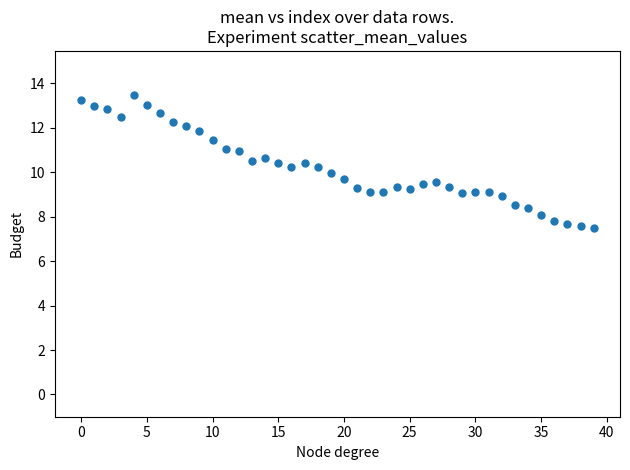

What is the range of Y values (max minus min)?

6.0